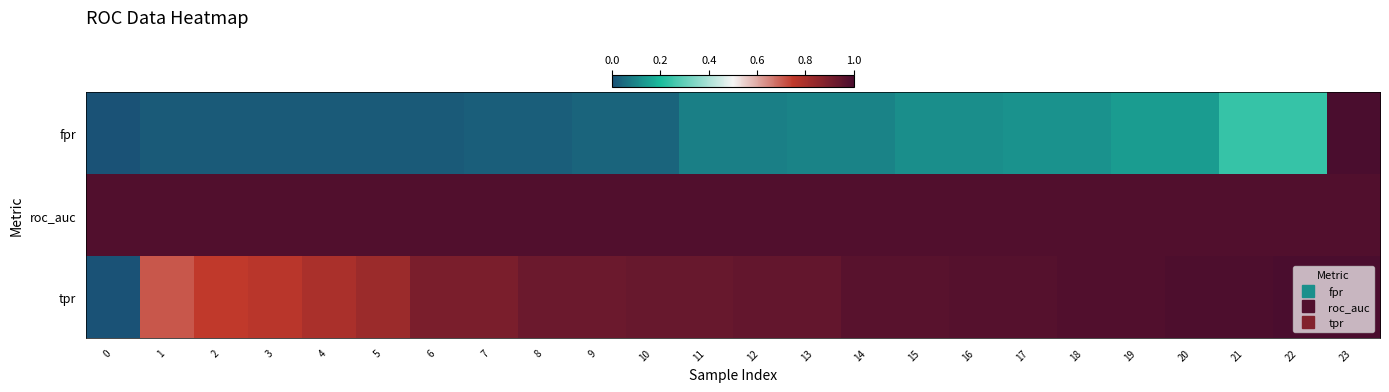

Count the number of data series in this chart.

3